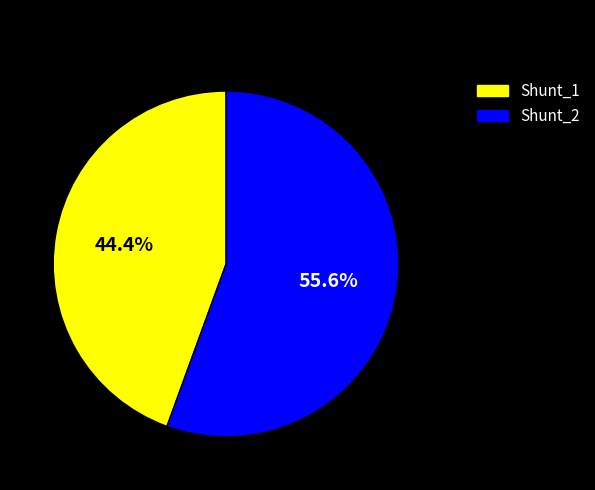

How many segments does this pie chart have?

2